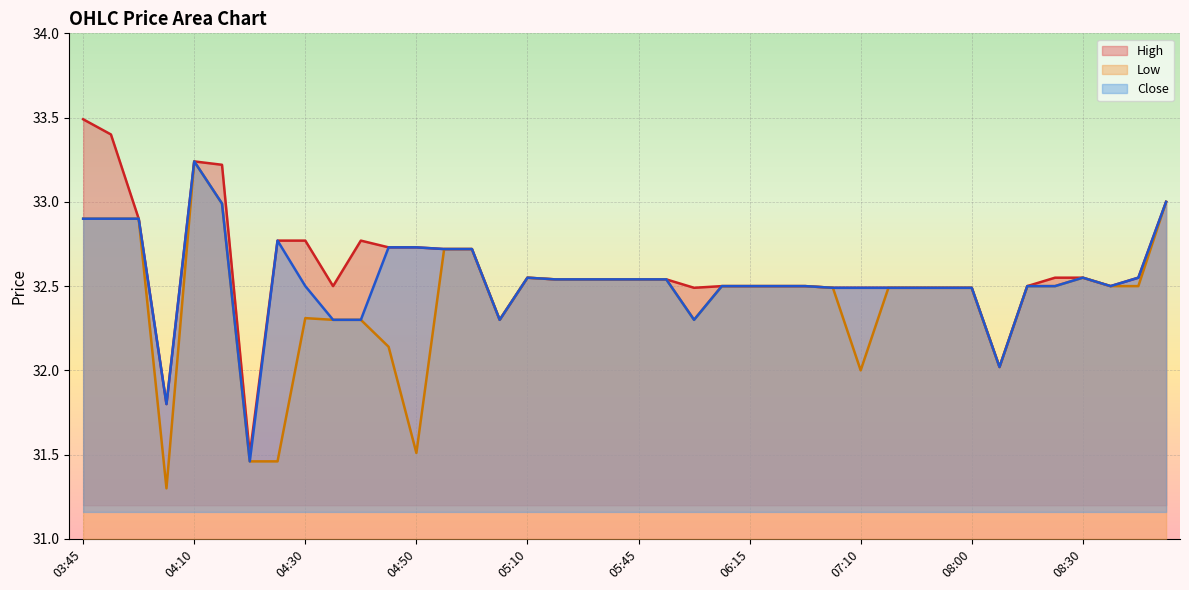

What is the sum of all High values?

1303.9